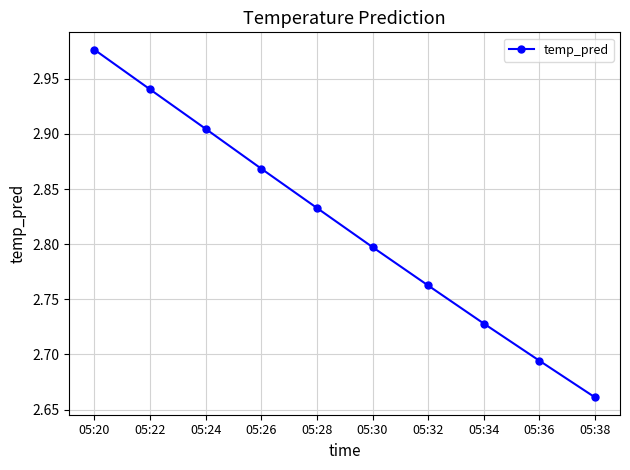

Between 05:34 and 05:38, which is larger?

05:34